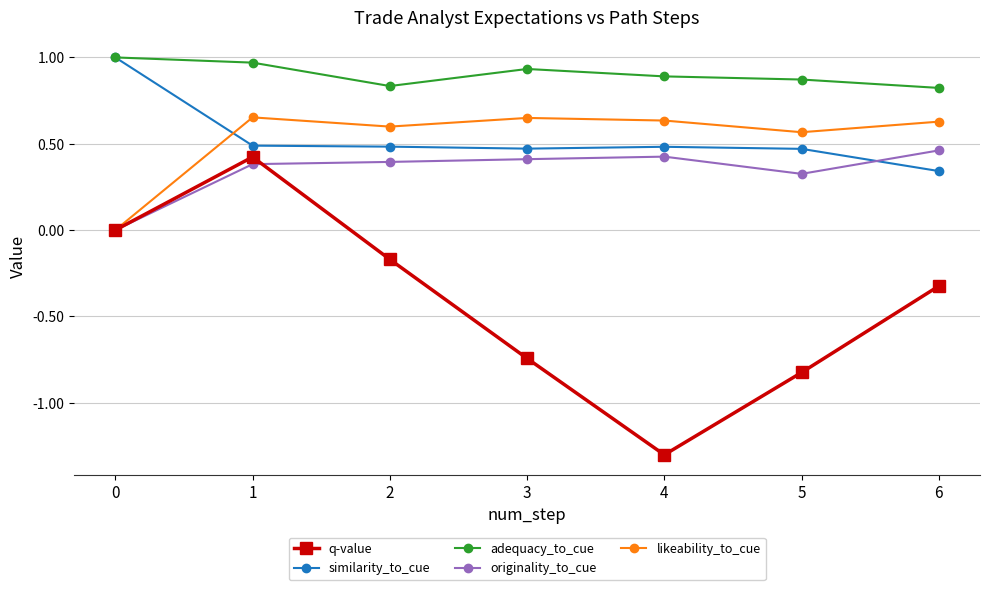

Where is similarity_to_cue nearest to the value 0?

6